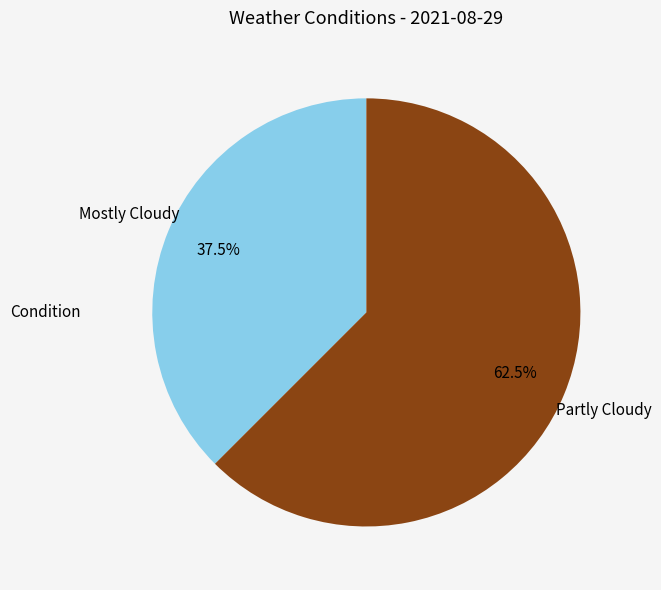

Is there a majority slice in this chart?

Yes